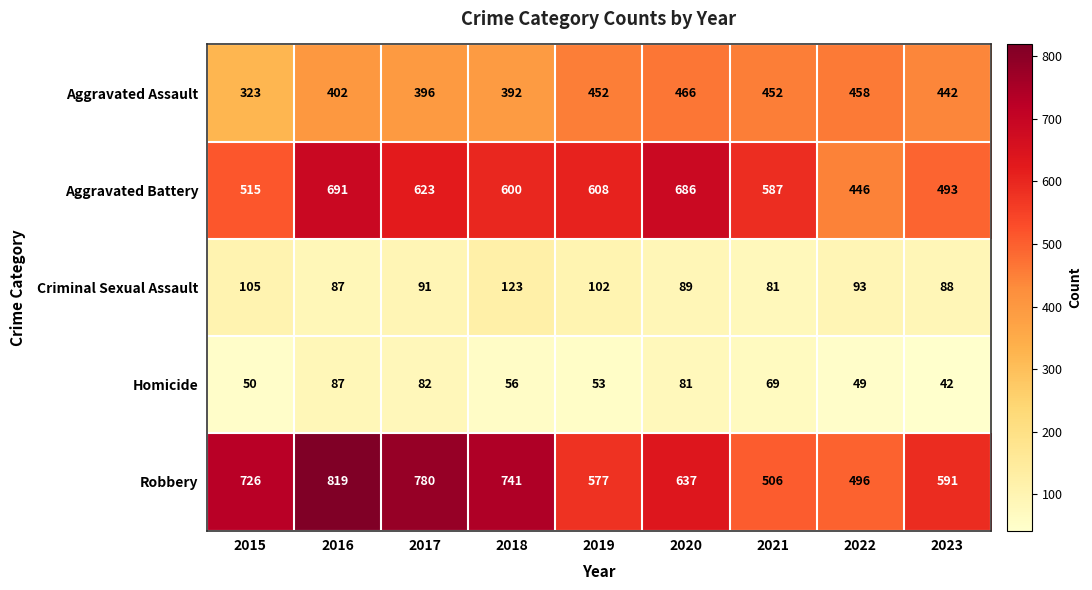

True or false: Criminal Sexual Assault has a value of 181 at 2015.

False